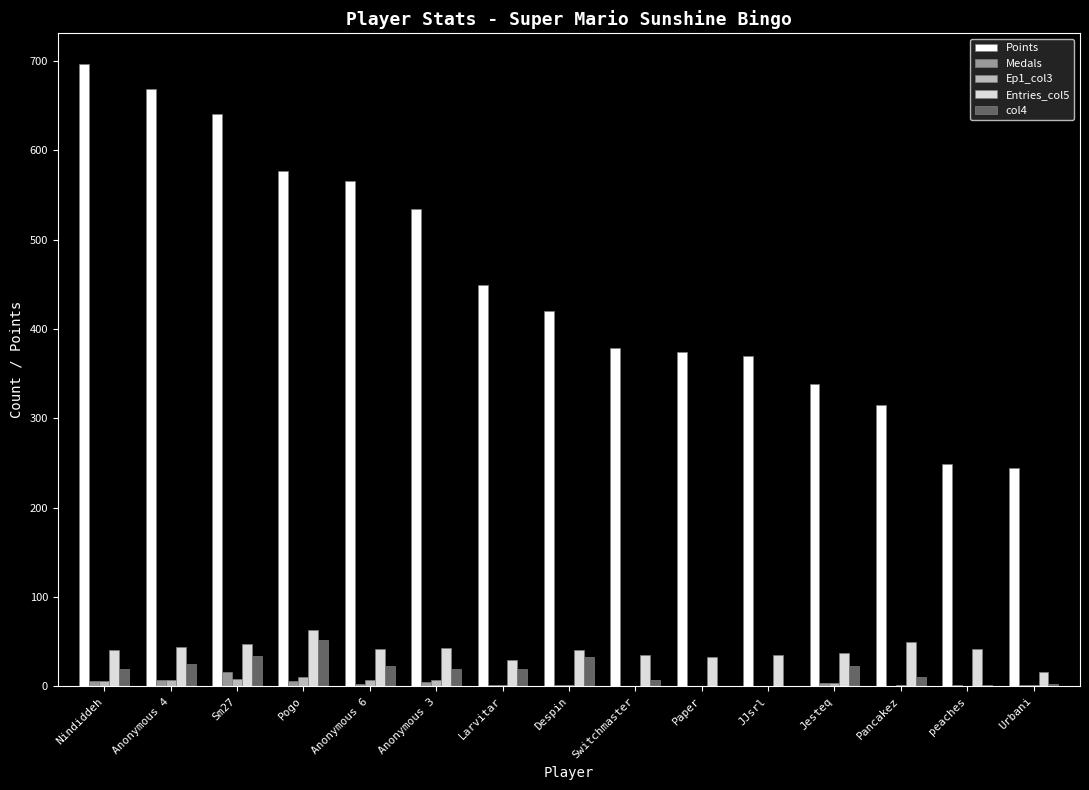

True or false: Points has a value of 564 at JJsrl.

False